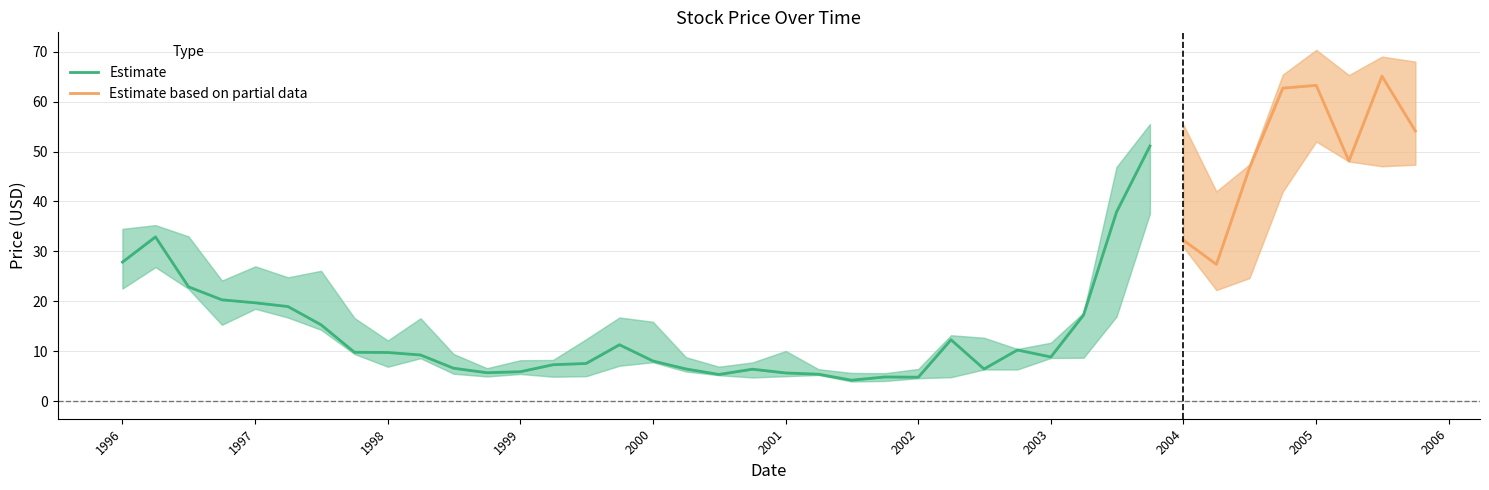

How many values in the Close series are below 11?

20